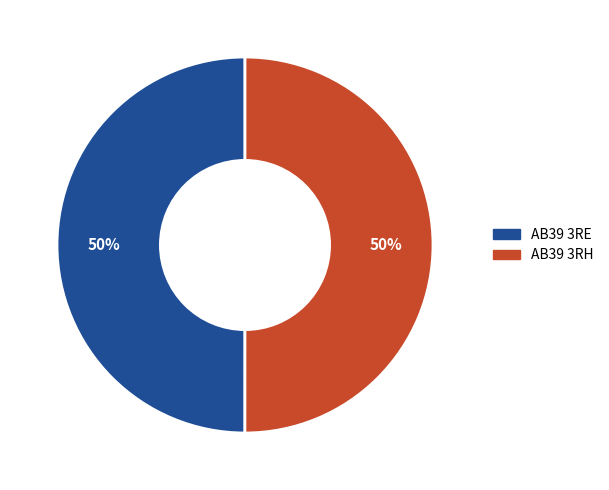

To the nearest percent, what is the combined percentage of AB39 3RE and AB39 3RH?

100%